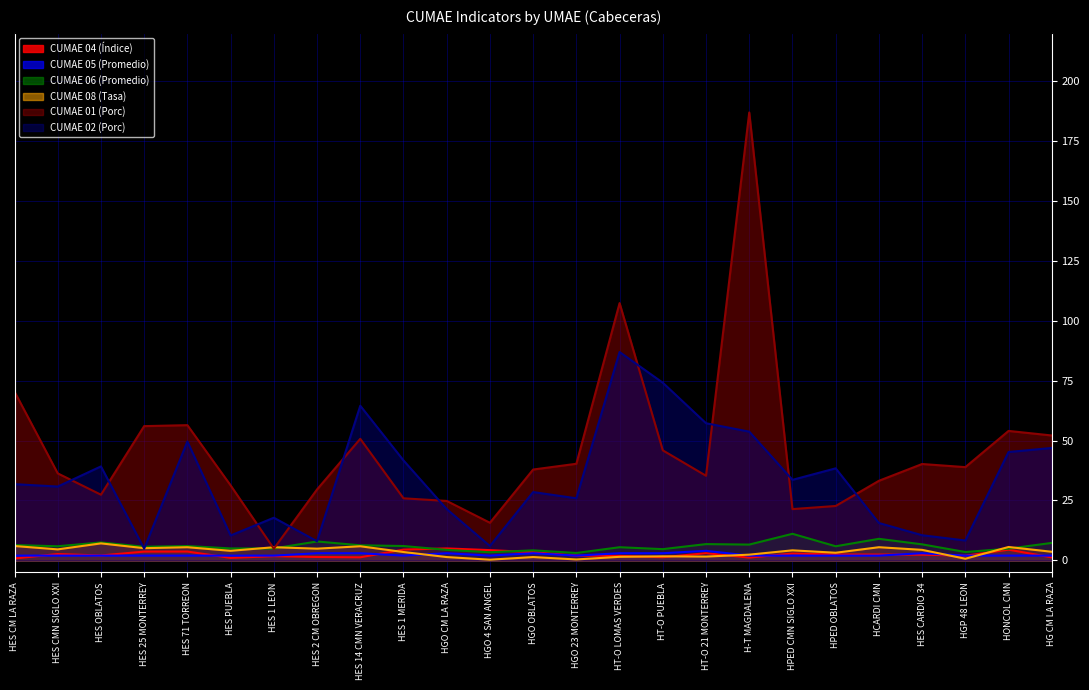

Does the chart have visible grid lines?

Yes